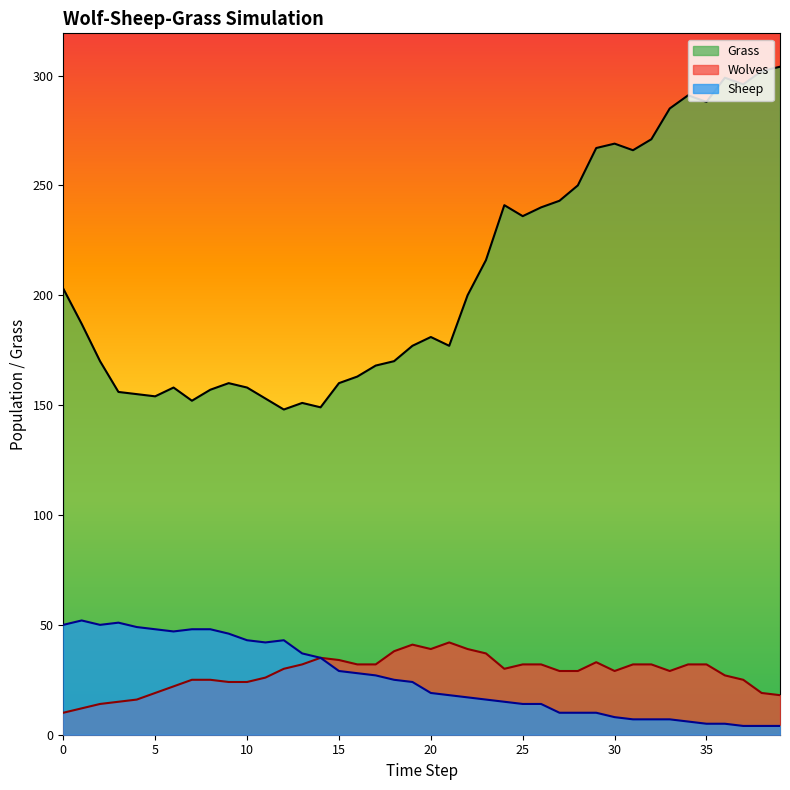

Does the chart have visible grid lines?

No